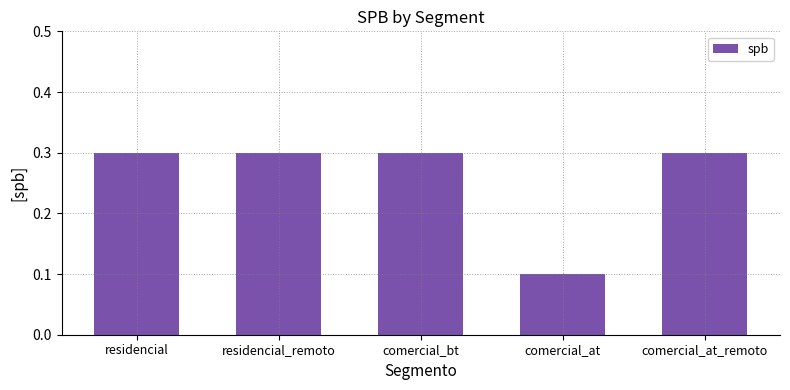

What position from the left is comercial_at?

4